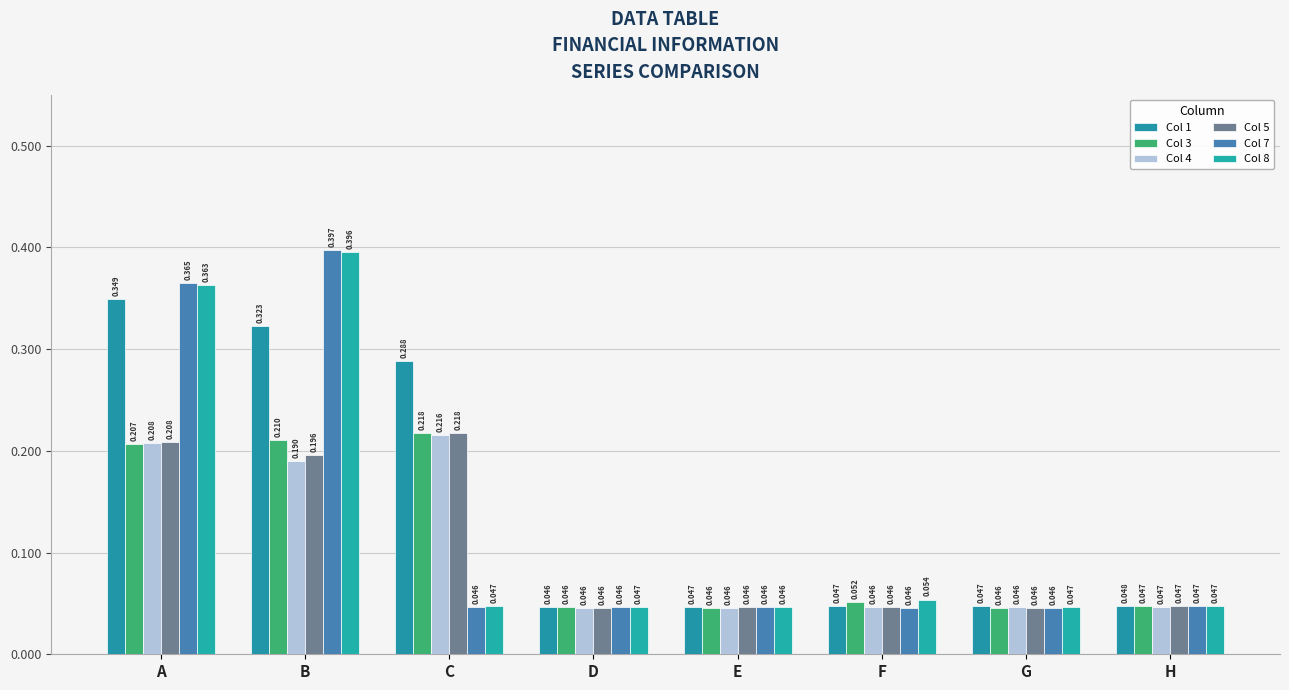

How many bars are there in each group?

6